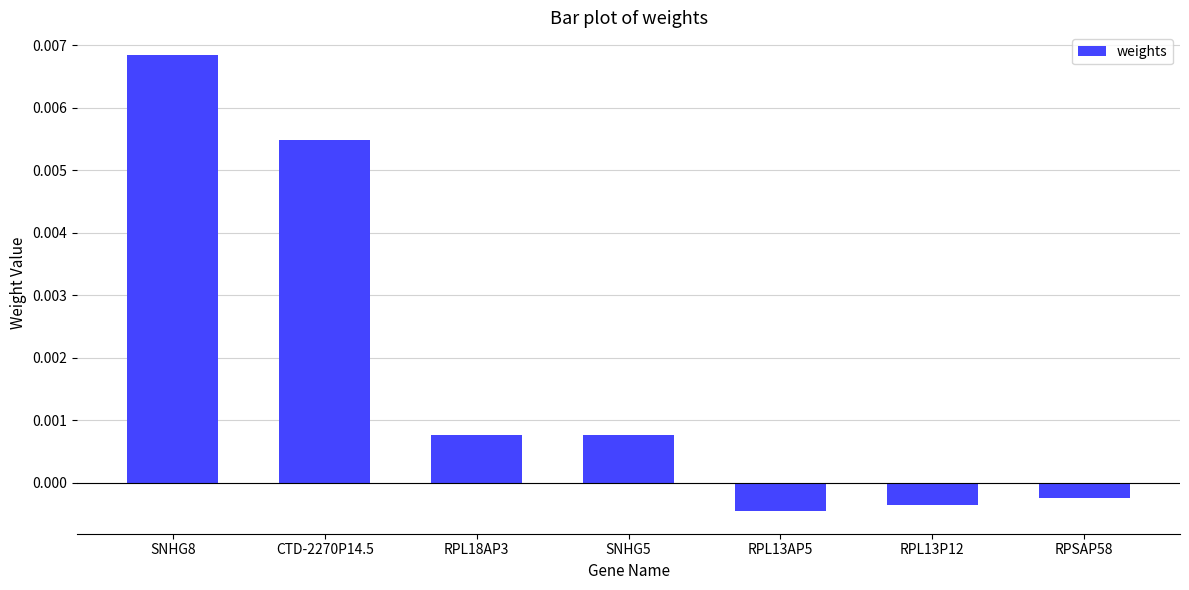

Where is the data nearest to the value 0?

RPSAP58